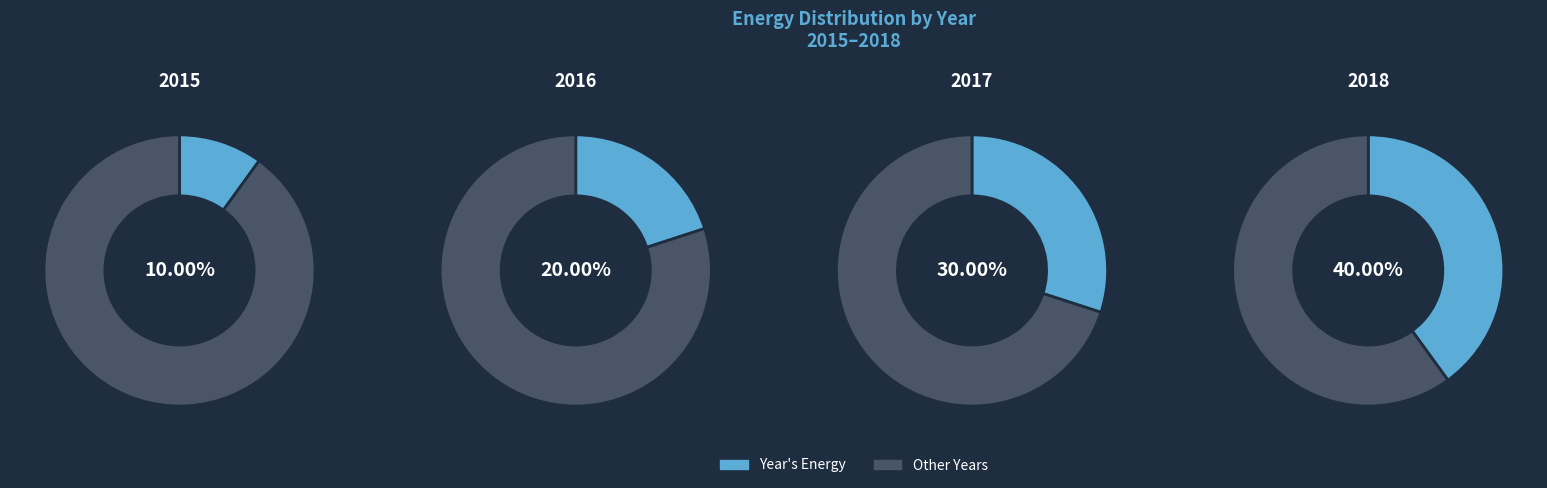

Does 2018 account for over 50% of the chart?

No